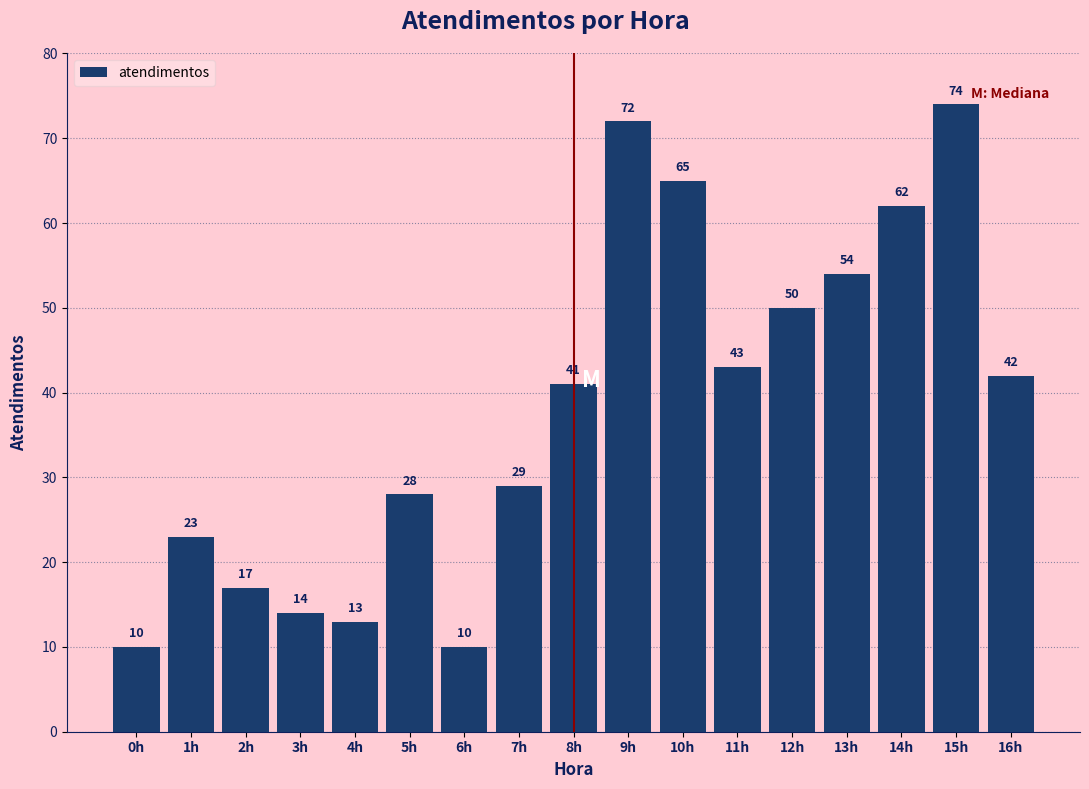

Reading left to right, extract all data points from this chart.

10	23	17	14	13	28	10	29	41	72	65	43	50	54	62	74	42